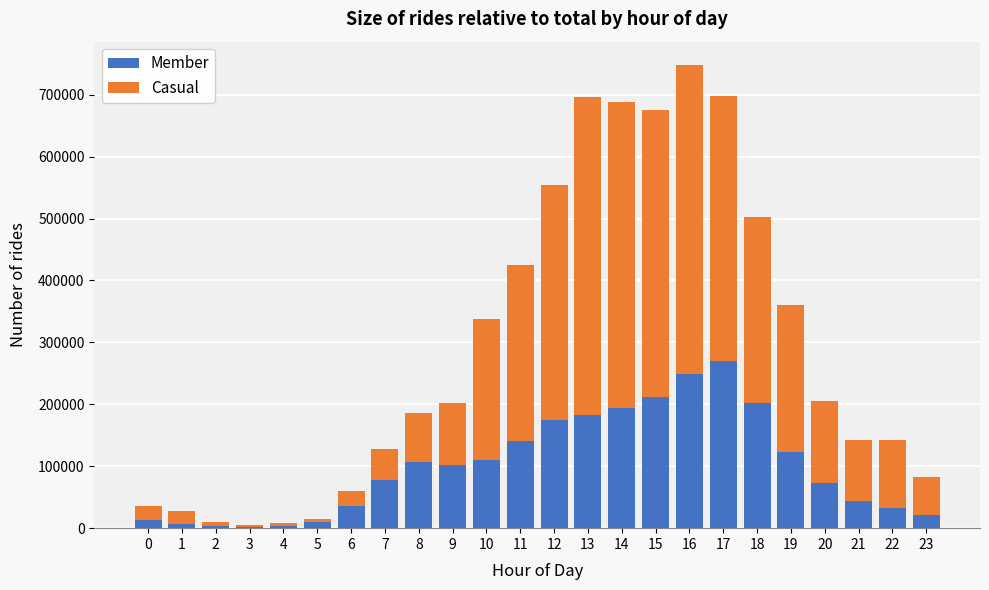

What is the sum of all Member values?

2386918